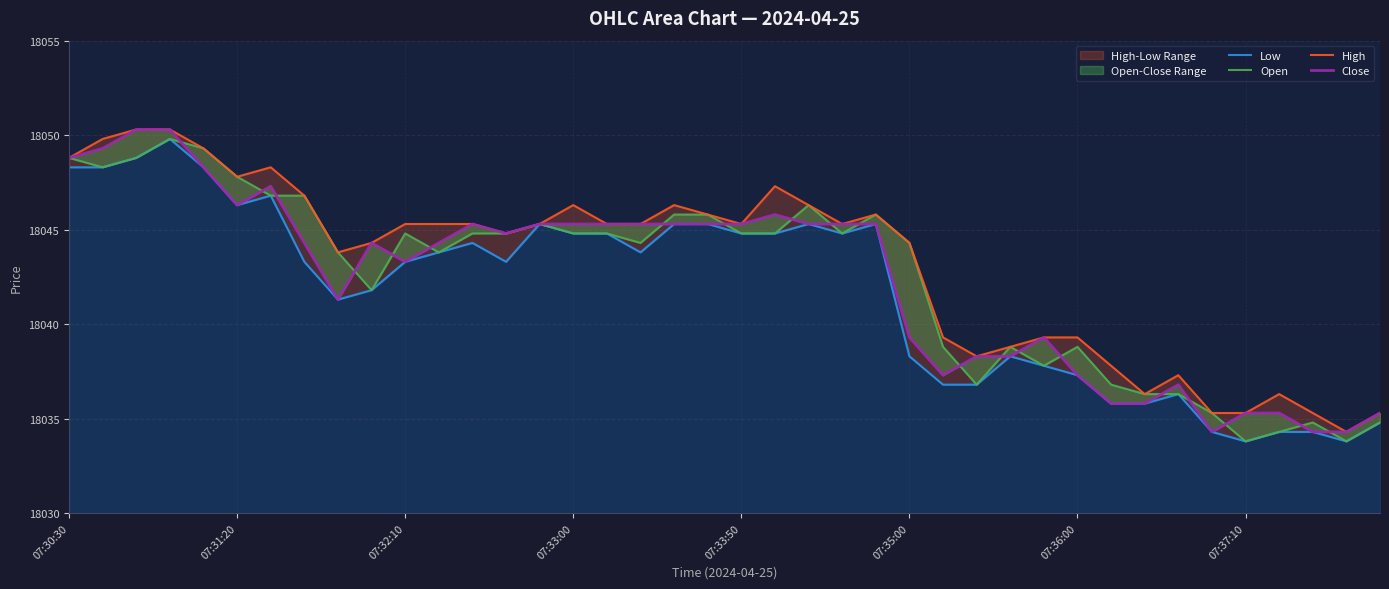

Which series has the largest total across all categories?

High